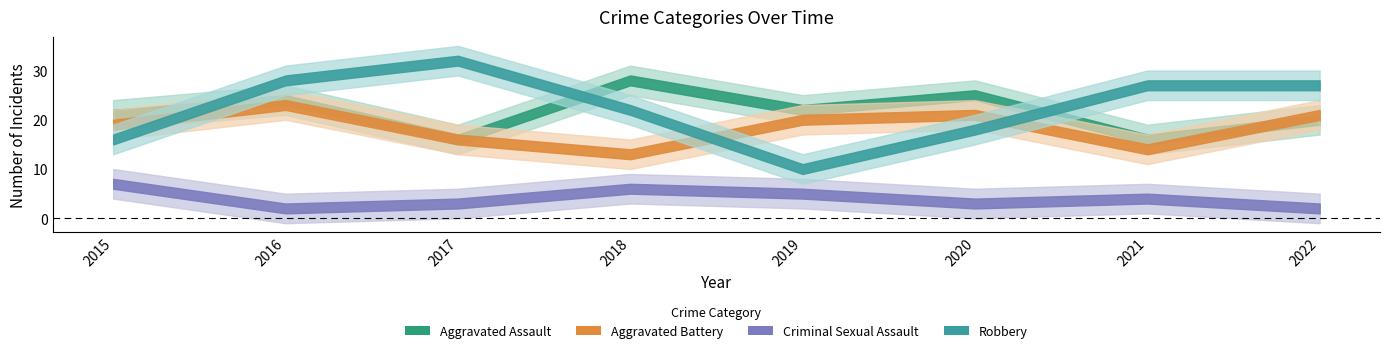

Is this an area chart (filled region under the line)?

No